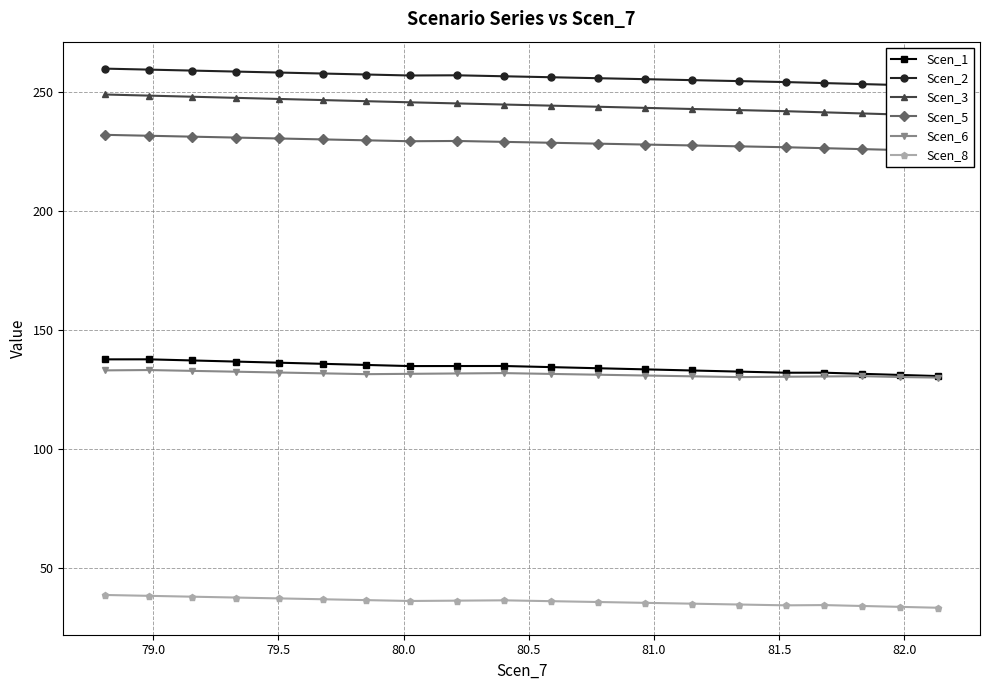

What is the average value of the Scen_5 series?

228.5